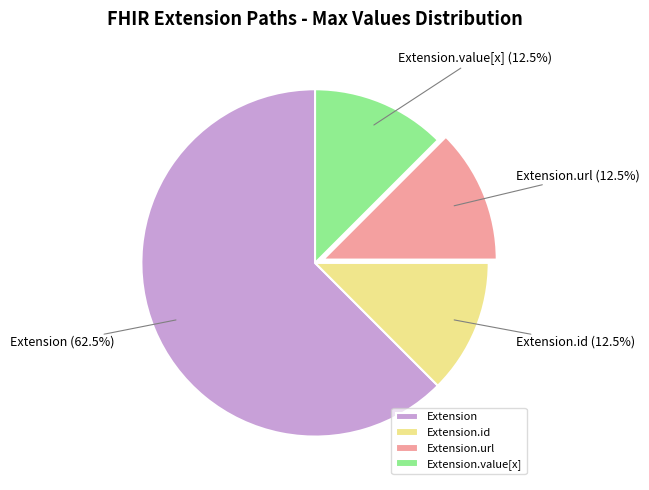

Does any single category account for the majority?

Yes